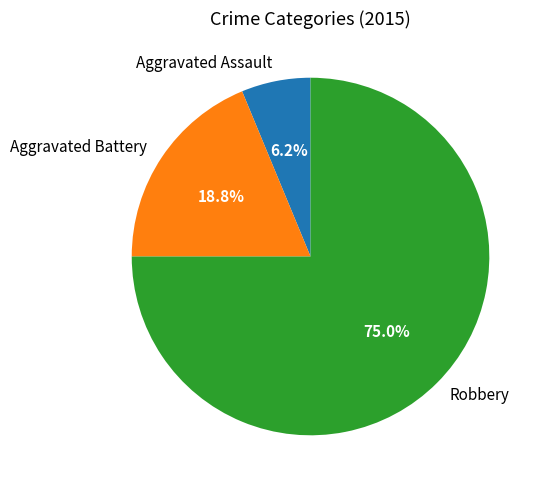

Rank the categories by value from highest to lowest.

Robbery, Aggravated Battery, Aggravated Assault